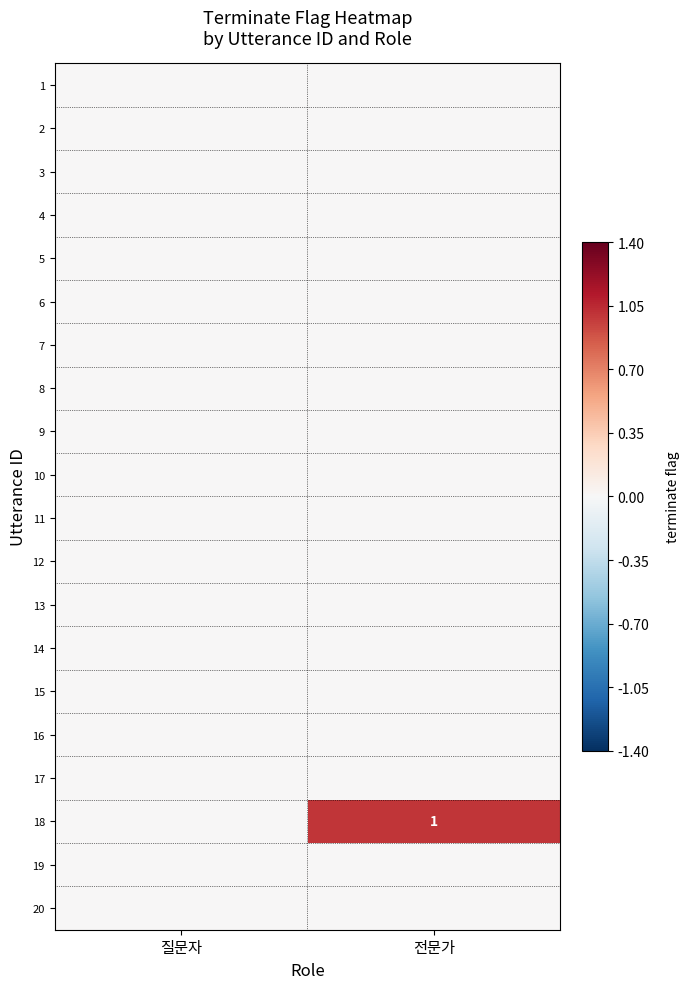

Rank the categories by 7 value from highest to lowest.

질문자, 전문가